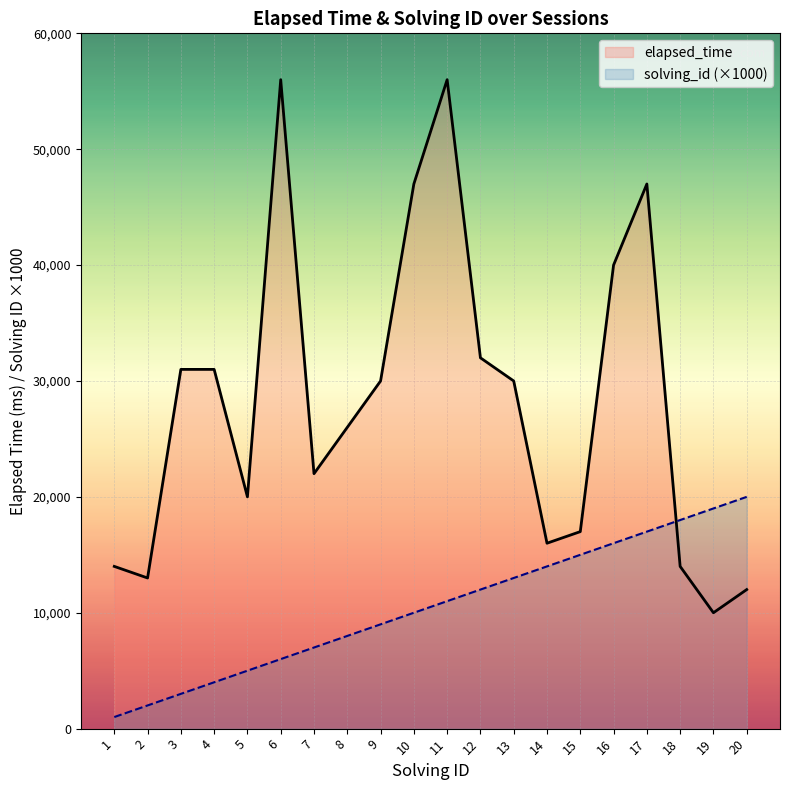

What is the average value of the elapsed_time series?

28200